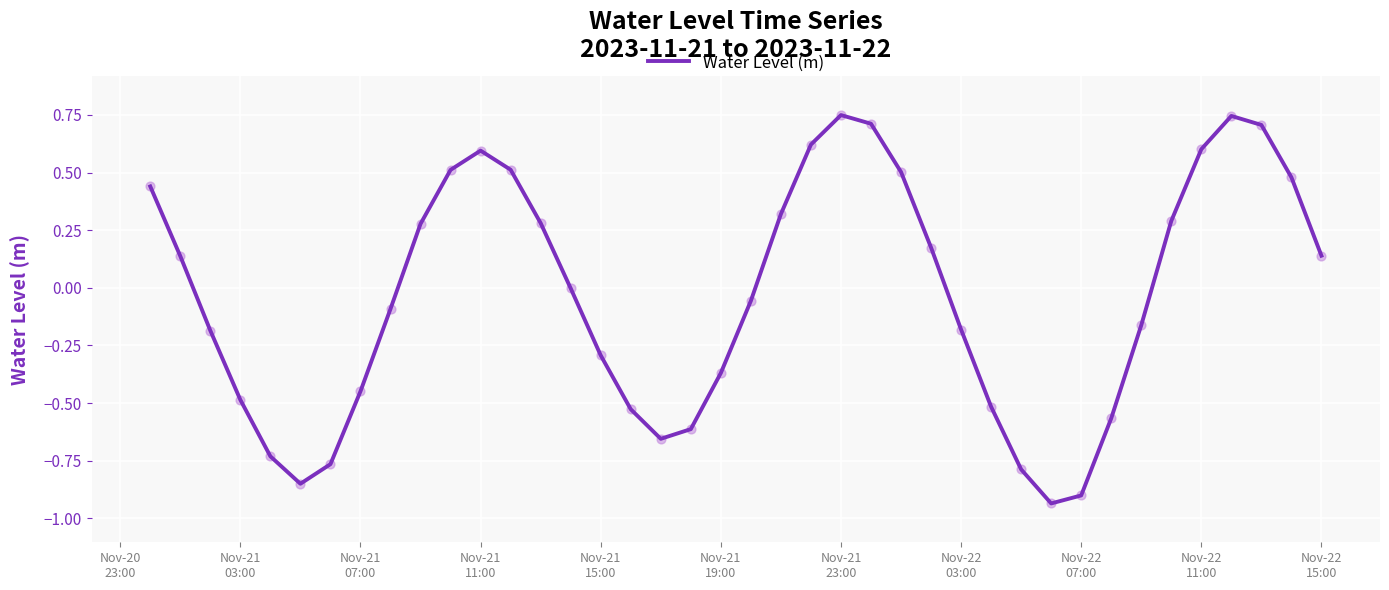

What is the difference between the maximum and minimum values?

1.7